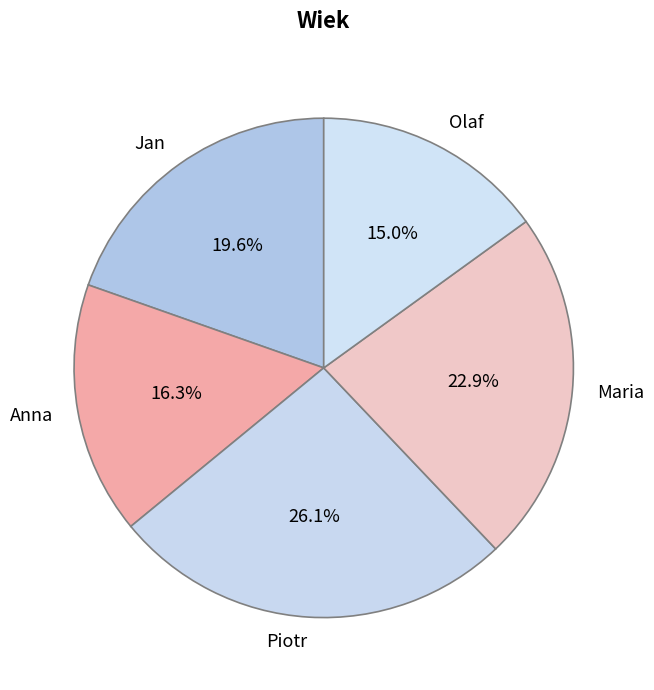

Which category has the smallest portion of the pie?

Olaf